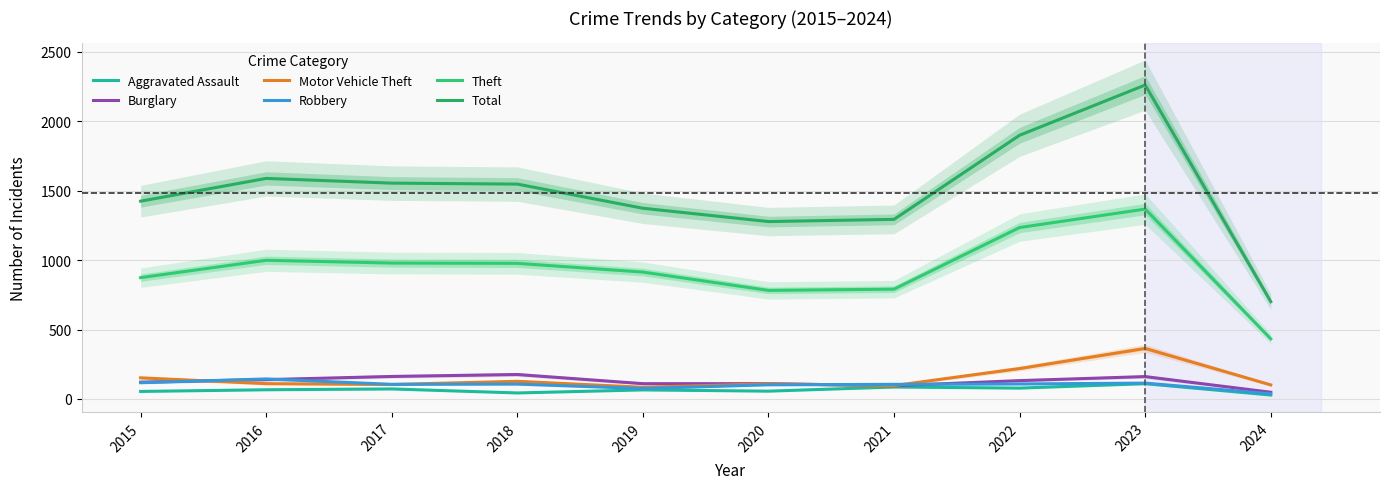

How many data points in Total are above 1548?

4